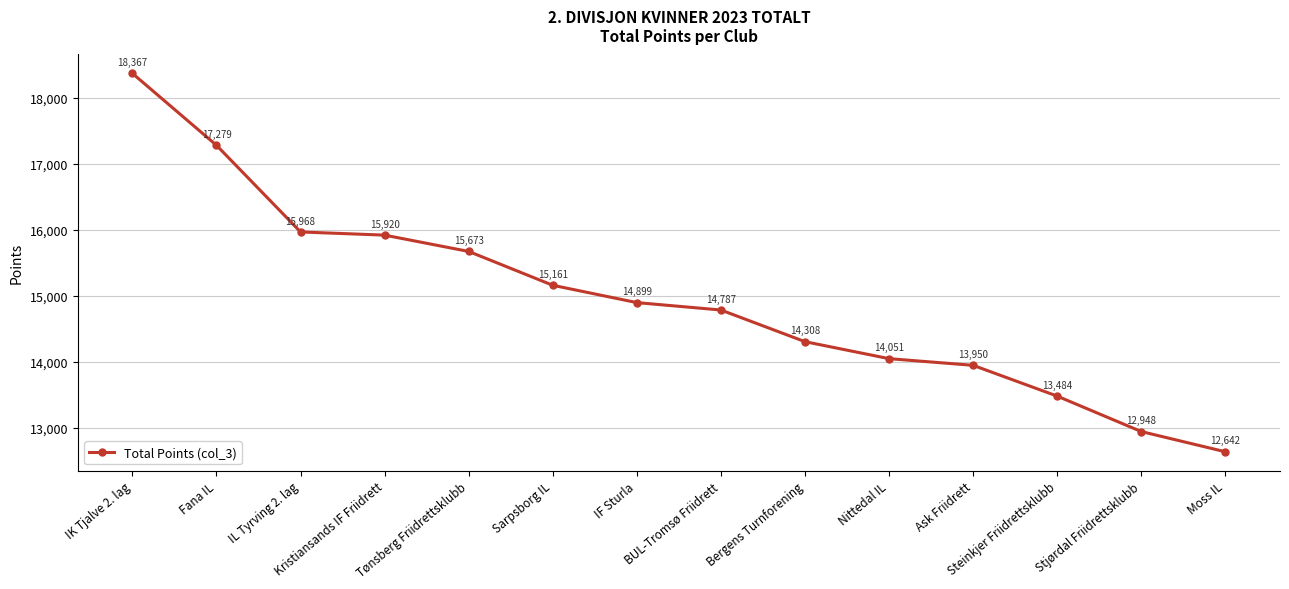

Reading right to left, extract all data points from this chart.

Moss IL=12642	Stjørdal Friidrettsklubb=12948	Steinkjer Friidrettsklubb=13484	Ask Friidrett=13950	Nittedal IL=14051	Bergens Turnforening=14308	BUL-Tromsø Friidrett=14787	IF Sturla=14899	Sarpsborg IL=15161	Tønsberg Friidrettsklubb=15673	Kristiansands IF Friidrett=15920	IL Tyrving 2. lag=15968	Fana IL=17279	IK Tjalve 2. lag=18367